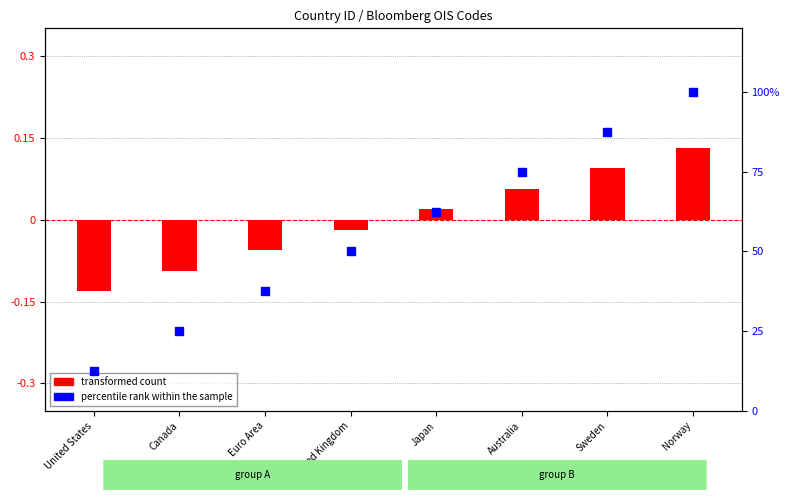

At how many categories does at least one series exceed 69?

3